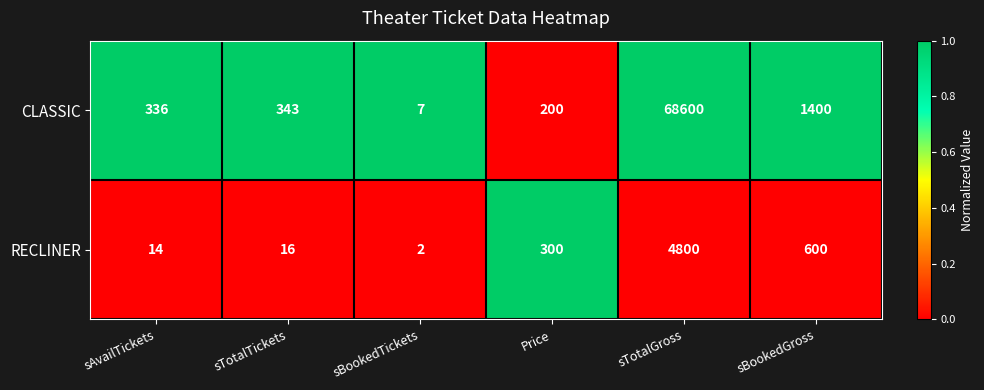

Reading left to right, transcribe all the data shown in this chart.

CLASSIC: 336	343	7	200	68600	1400
RECLINER: 14	16	2	300	4800	600